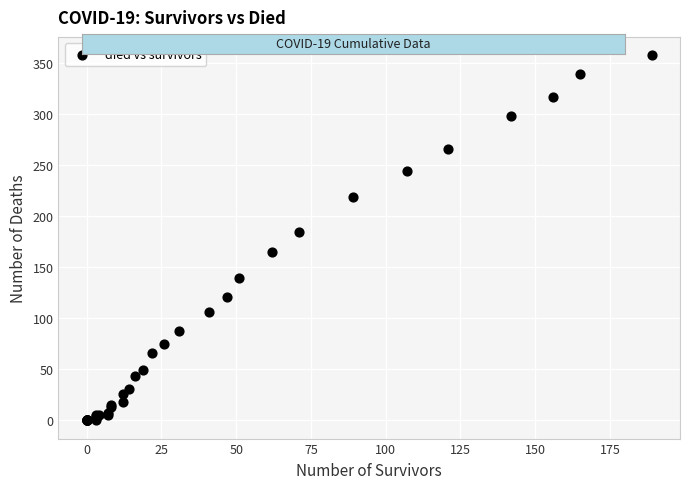

What Y value in the scatter plot is closest to 179?

185